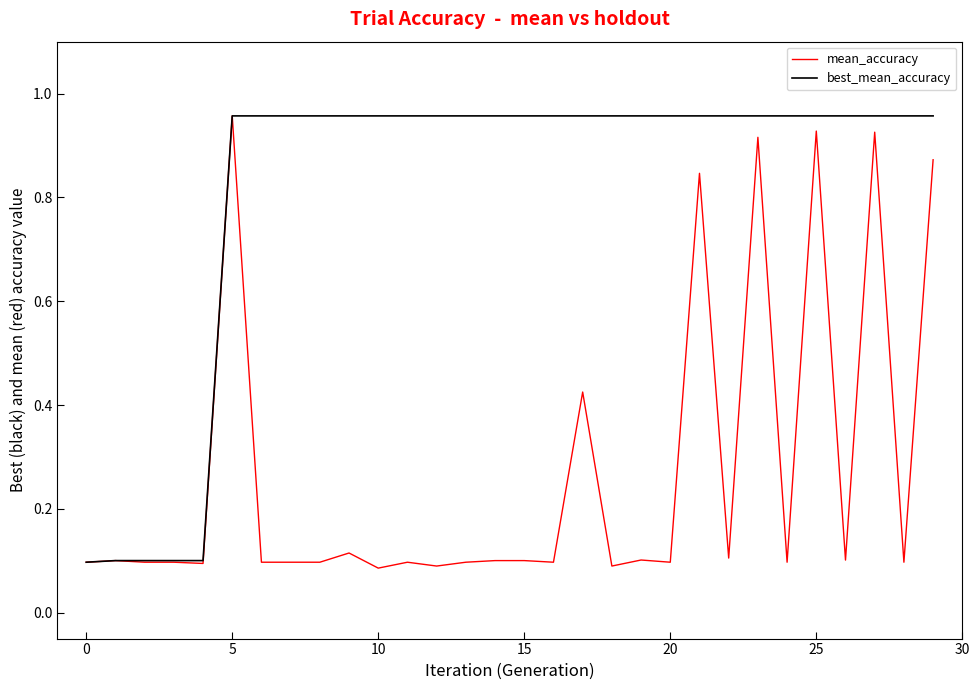

List the series in order of their overall mean, lowest first.

mean_accuracy, best_mean_accuracy